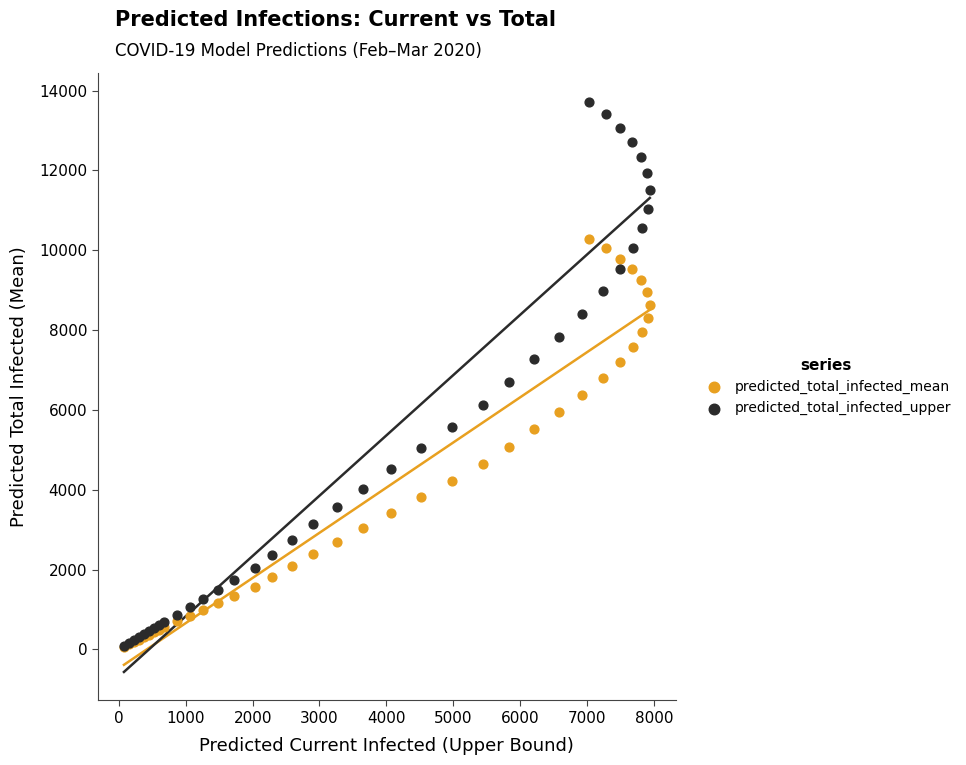

Which series has the widest spread of Y values?

predicted_total_infected_upper